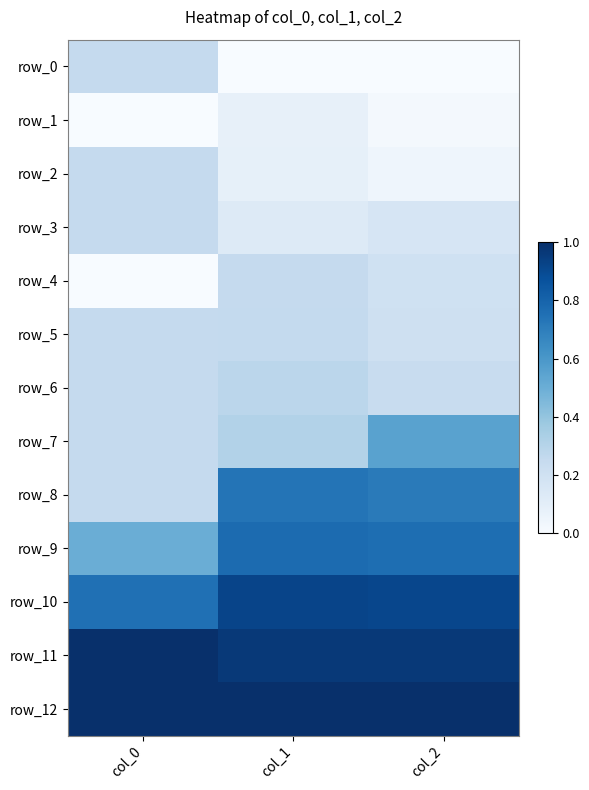

The value of row_6 at col_1 is 0.1. True or false?

False